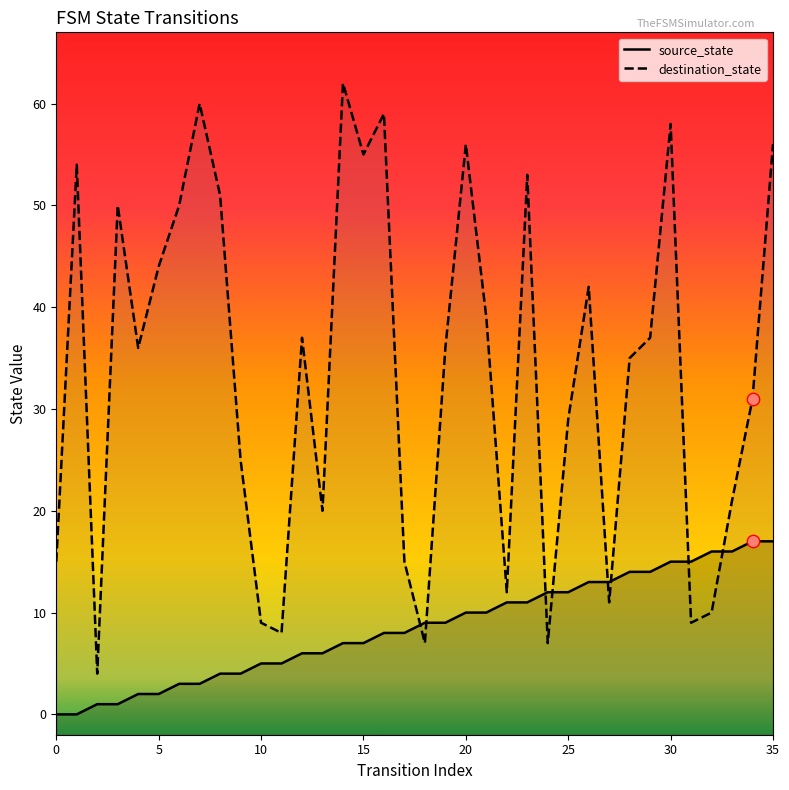

What are all the series names shown in the legend?

source_state, destination_state